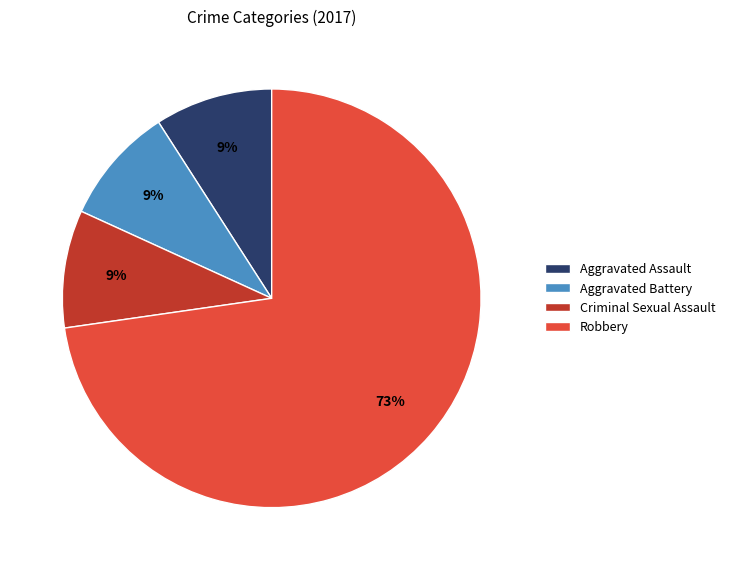

Combined, do Aggravated Assault and Aggravated Battery account for over 50%?

No